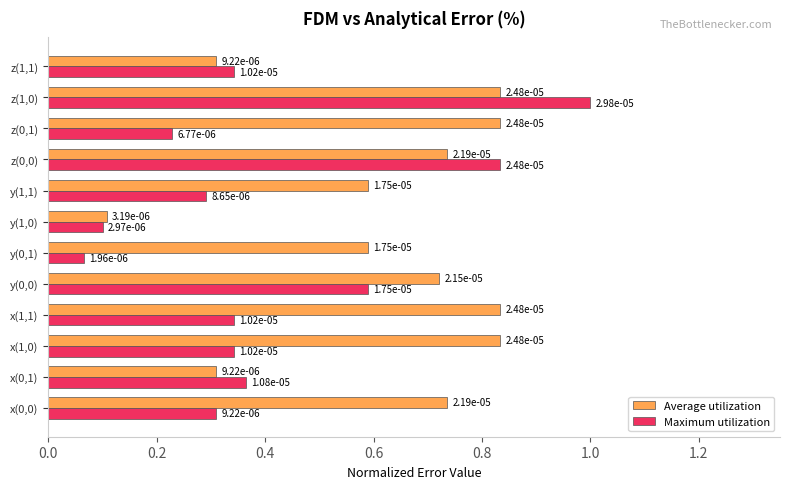

List the series in order of their overall mean, lowest first.

Maximum utilization, Average utilization